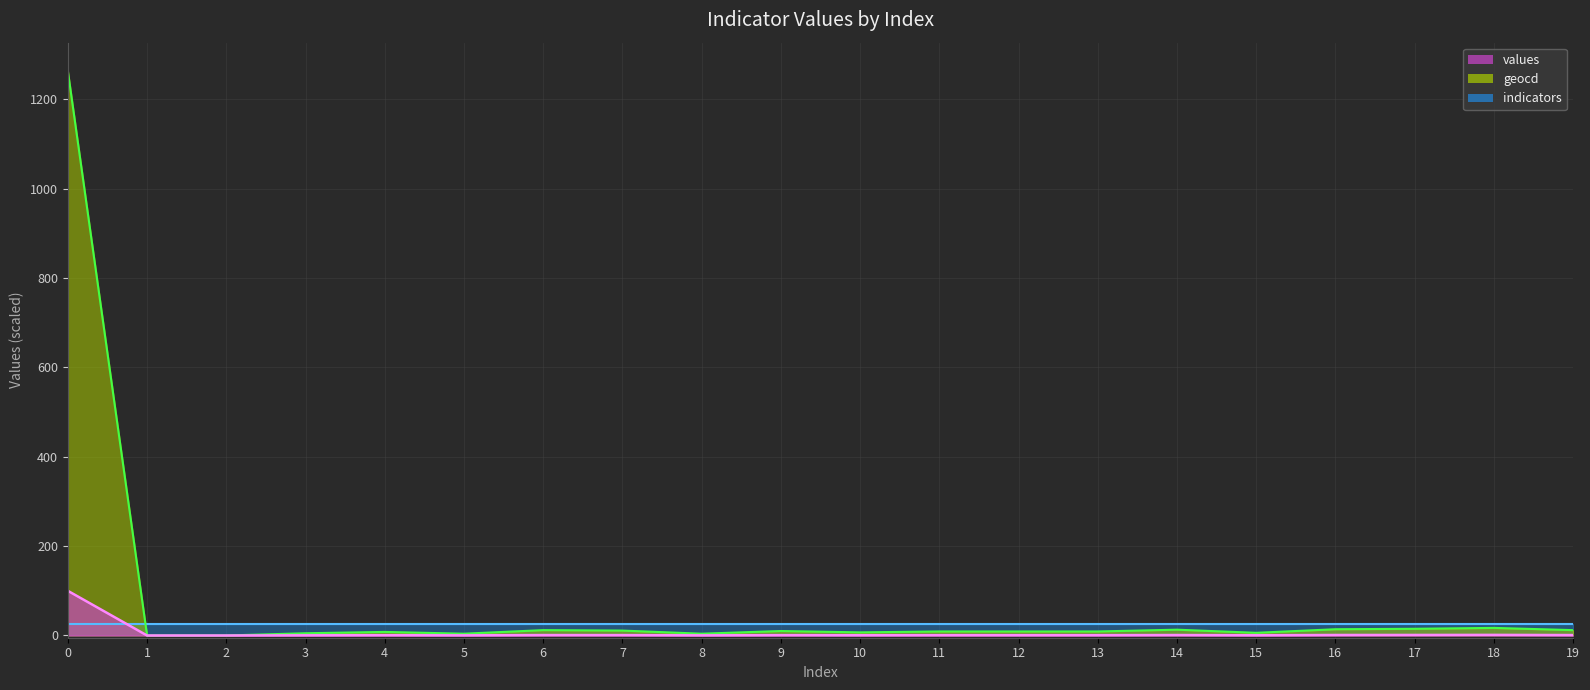

What is the difference between the second highest and second lowest values in the geocd series?

17.0